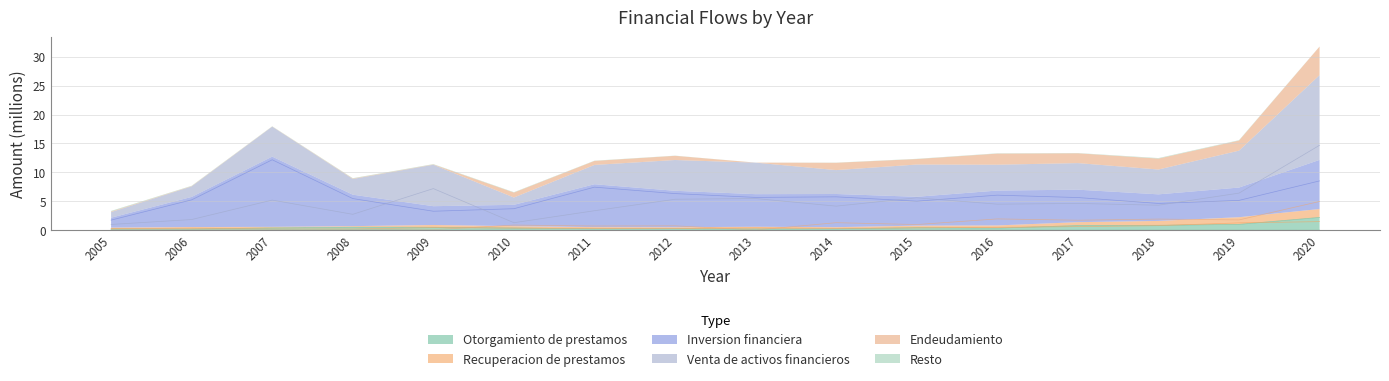

What is the sum of the Inversion financiera values at 2016 and 2014?

11.8